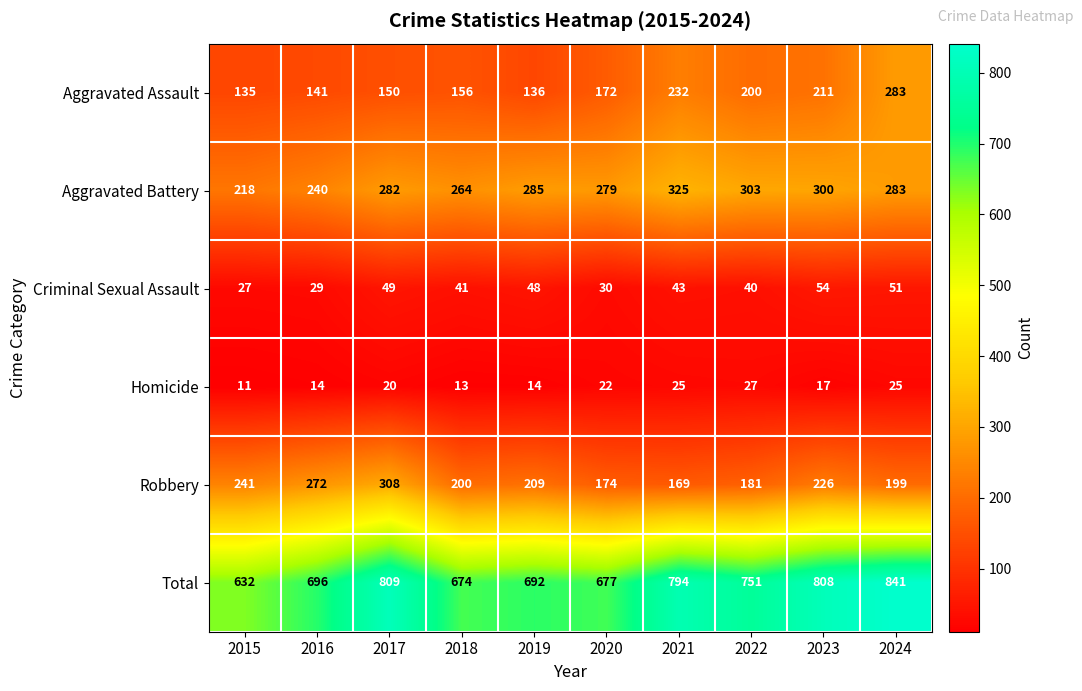

Which series has the largest total across all categories?

Total